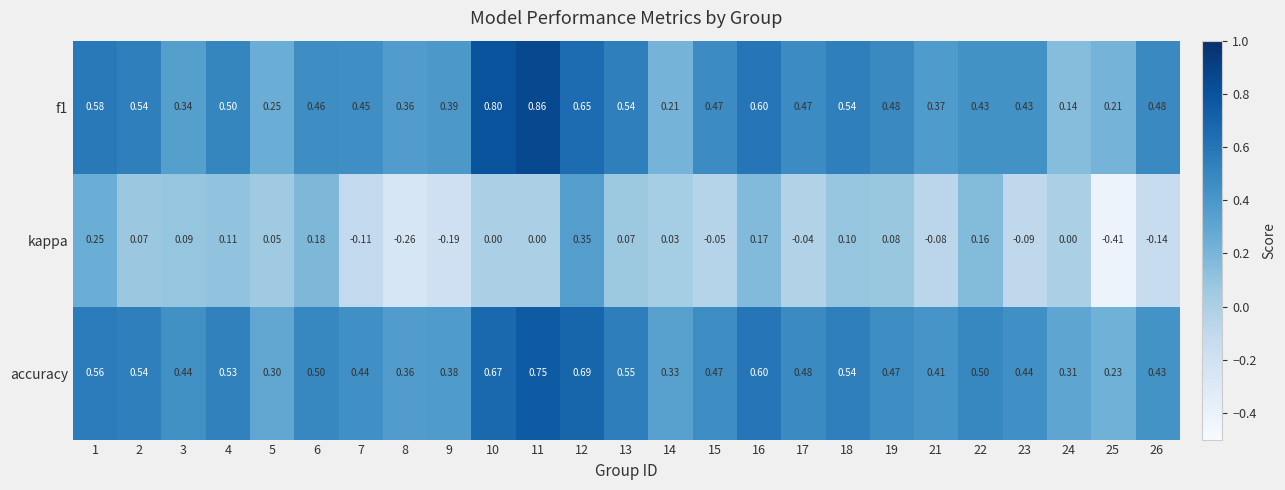

Which series has the largest range (max minus min)?

kappa